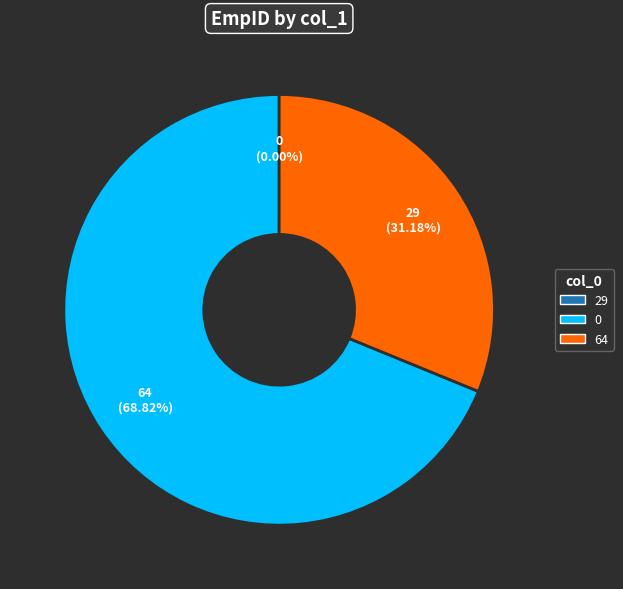

How many segments does this pie chart have?

3